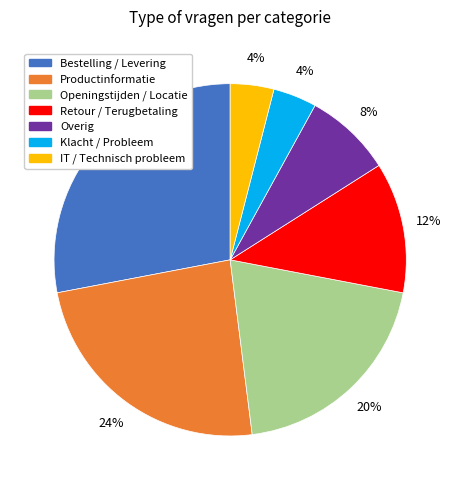

What is the largest slice in the pie chart?

Bestelling / Levering